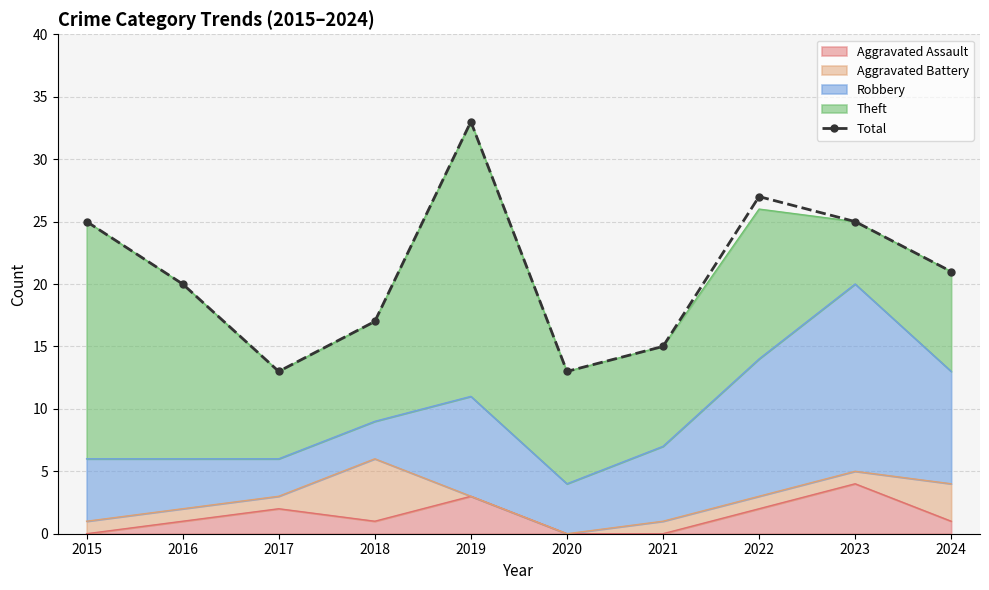

True or false: the data shows 13 at 2017.

True